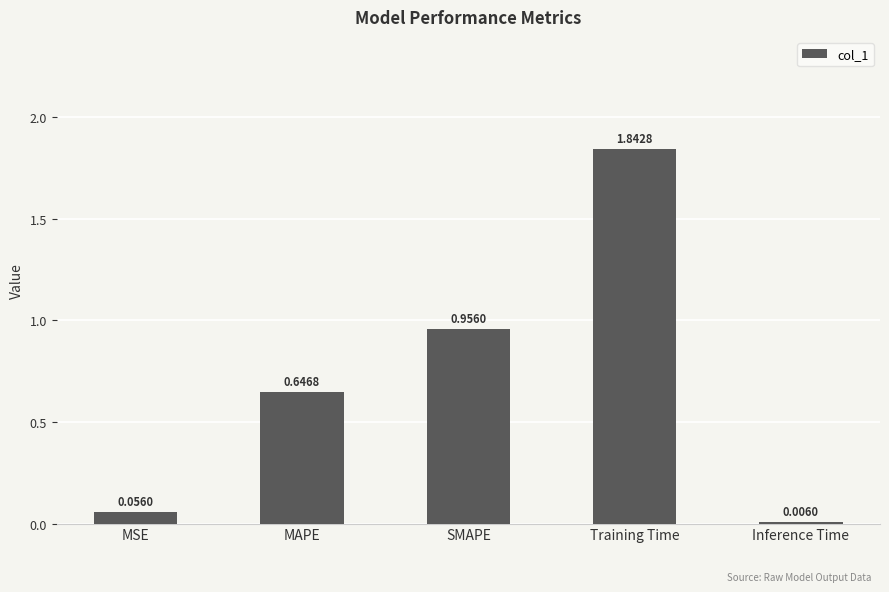

Which label corresponds to the largest value in the chart?

Training Time